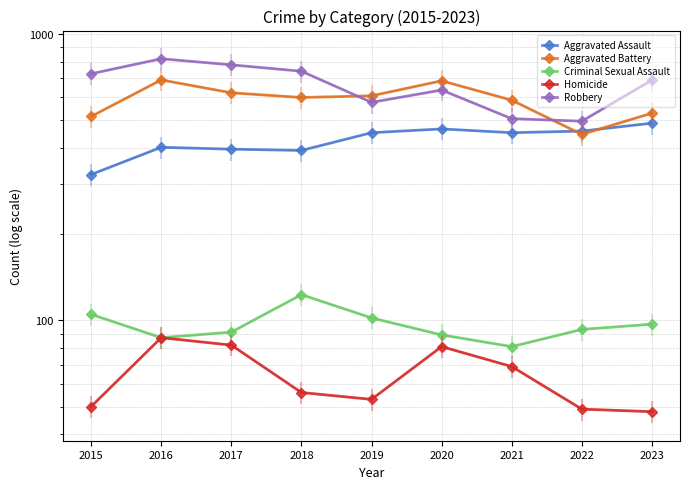

True or false: Aggravated Assault and Aggravated Battery intersect in this chart.

True